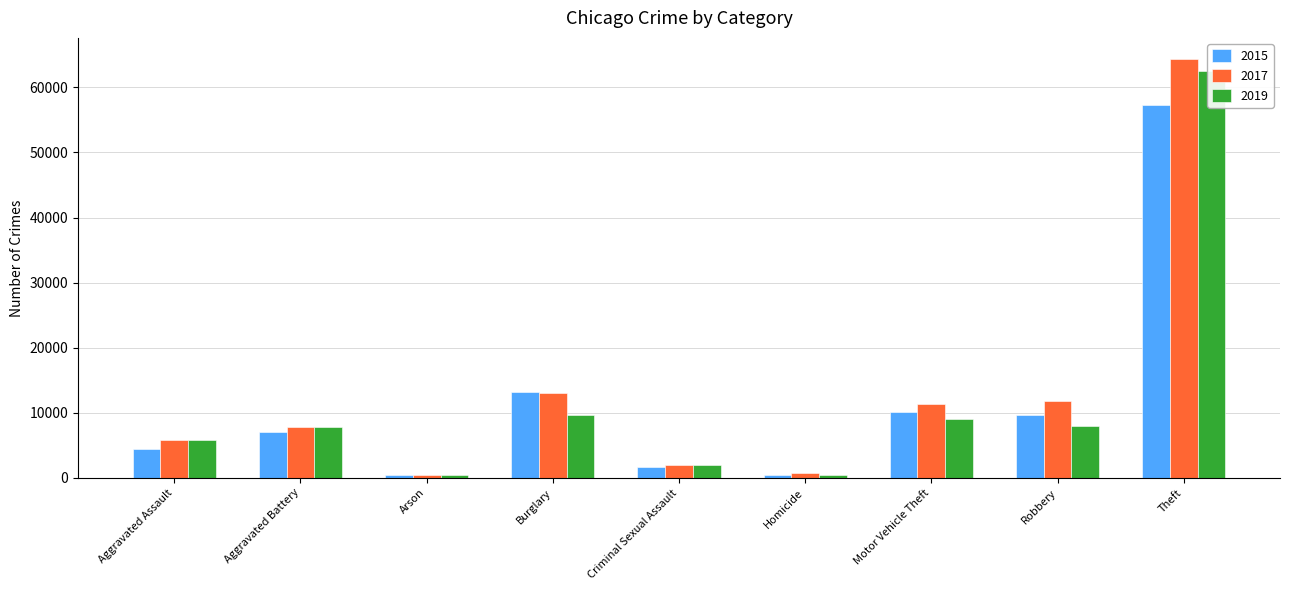

Reading left to right, extract all data points from this chart.

2015: Aggravated Assault=4480	Aggravated Battery=7019	Arson=448	Burglary=13184	Criminal Sexual Assault=1703	Homicide=496	Motor Vehicle Theft=10068	Robbery=9638	Theft=57351
2017: Aggravated Assault=5793	Aggravated Battery=7845	Arson=444	Burglary=13001	Criminal Sexual Assault=1976	Homicide=672	Motor Vehicle Theft=11380	Robbery=11880	Theft=64386
2019: Aggravated Assault=5841	Aggravated Battery=7858	Arson=376	Burglary=9638	Criminal Sexual Assault=1913	Homicide=499	Motor Vehicle Theft=8977	Robbery=7995	Theft=62495